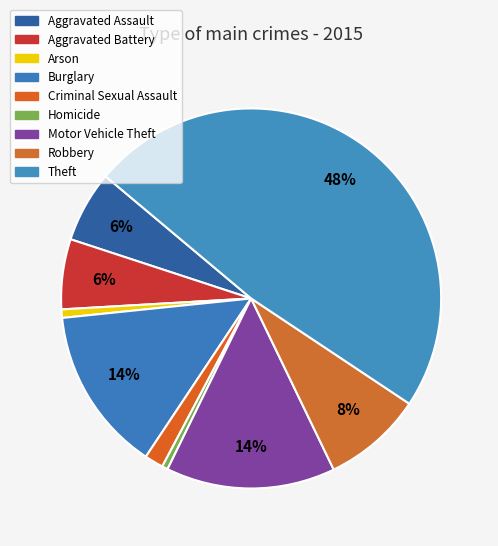

What percentage is the Robbery slice, to the nearest percent?

8%